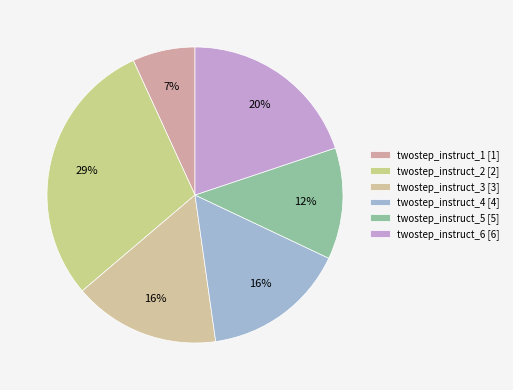

Count the number of slices in the pie.

6